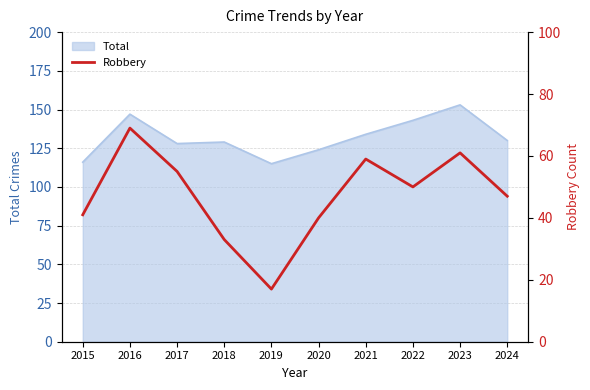

Which label corresponds to the smallest value in the chart?

2019